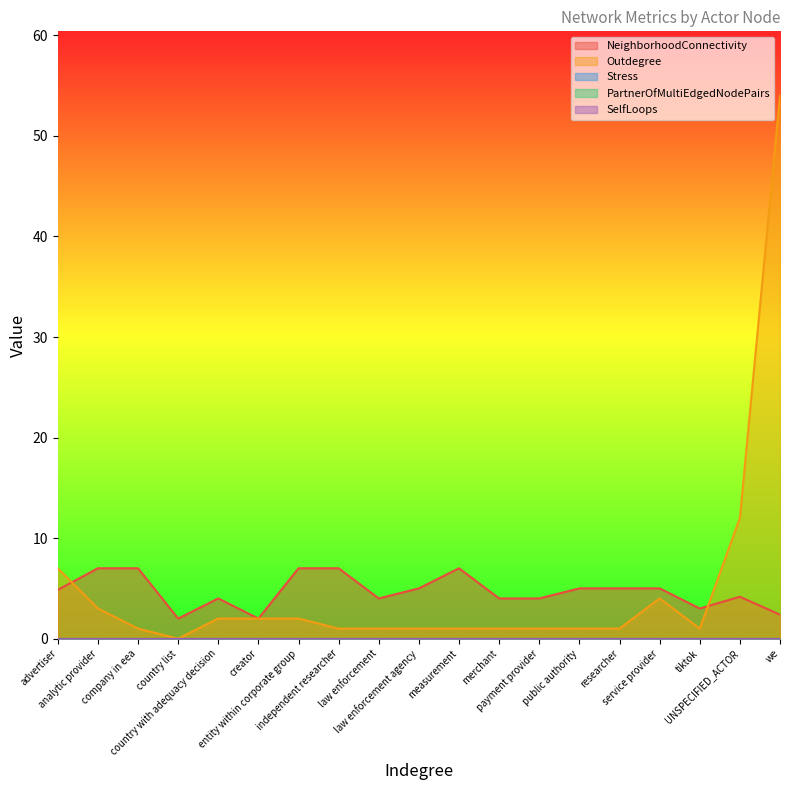

True or false: Stress and Outdegree intersect in this chart.

False